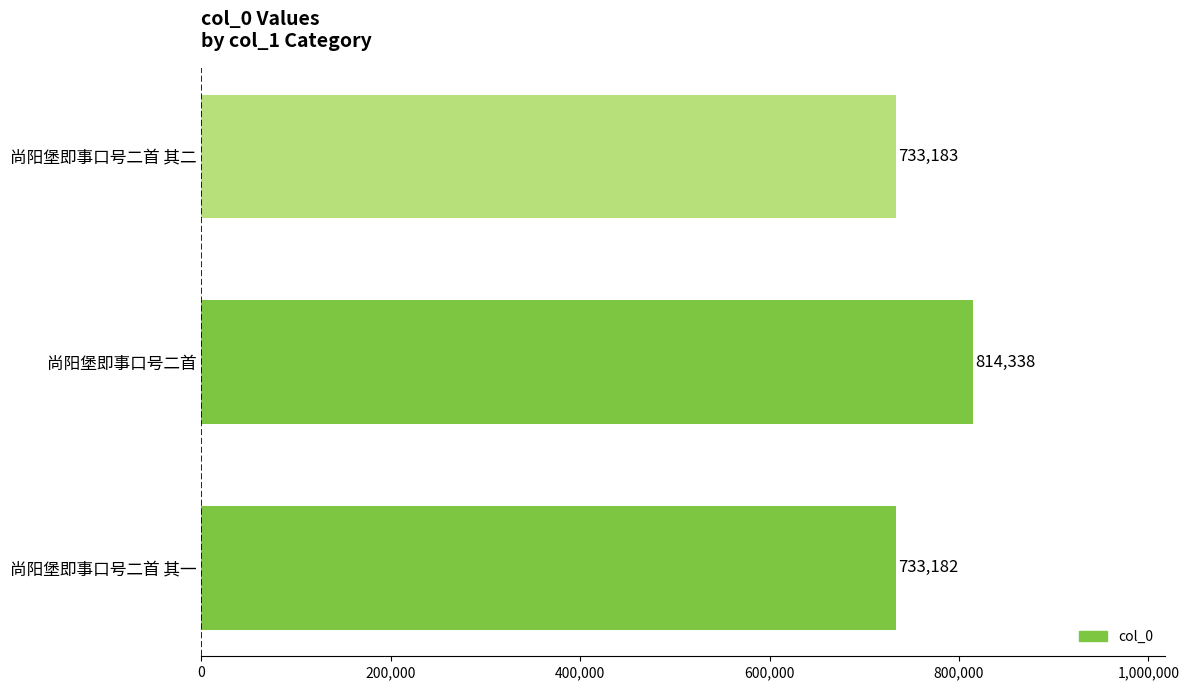

Approximately how many times larger is the value at 尚阳堡即事口号二首 compared to 尚阳堡即事口号二首 其二?

1.1